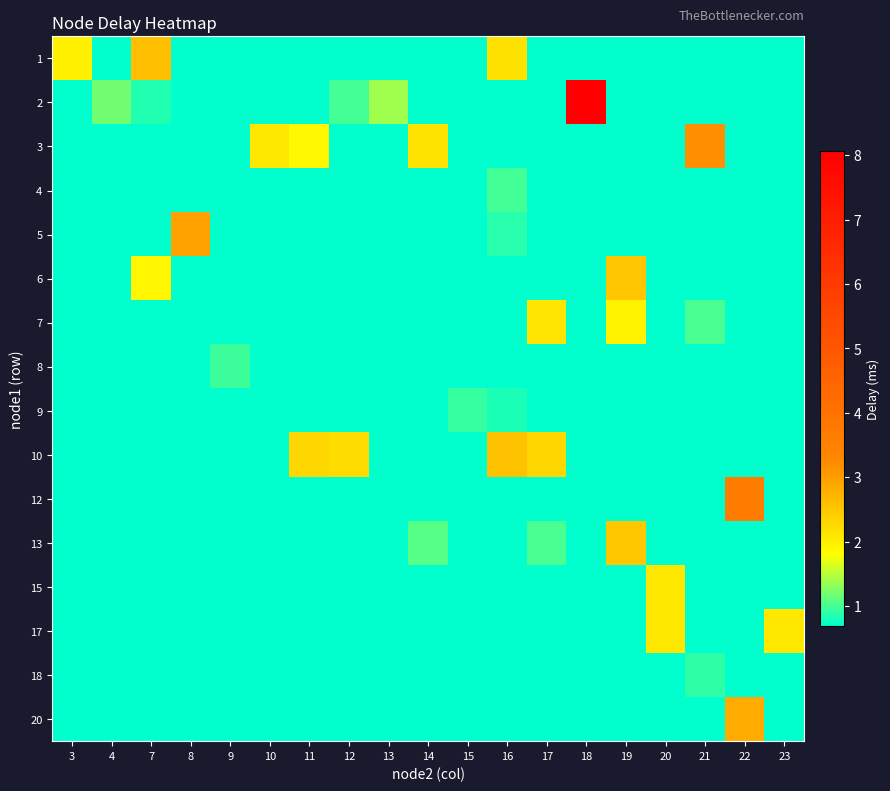

What is the difference between the highest and lowest values at 22?

4.0